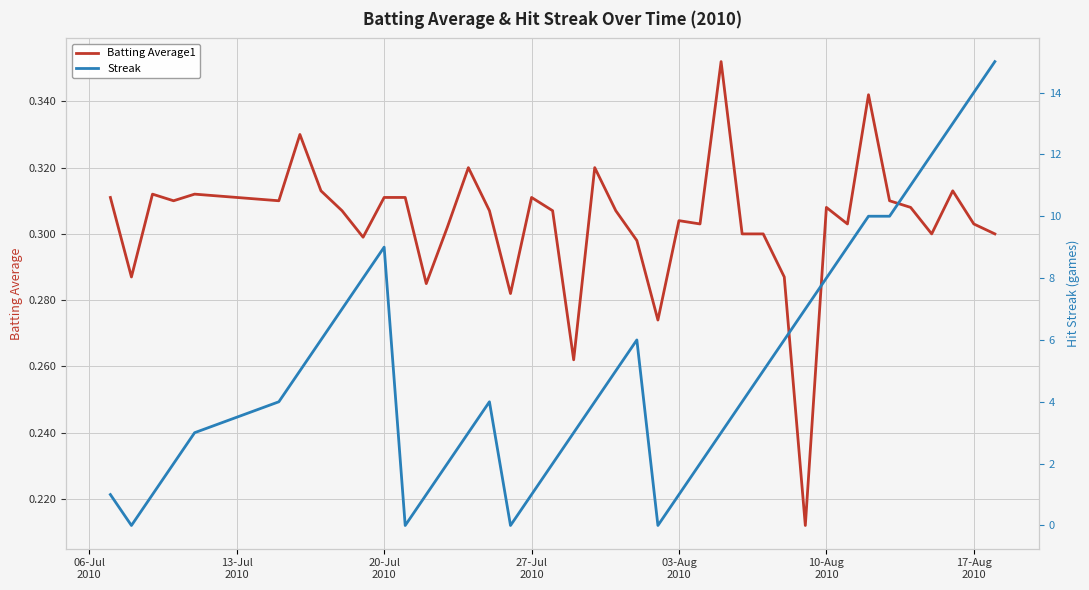

After their last crossing, which series has the higher values: Batting Average1 or Streak?

Streak